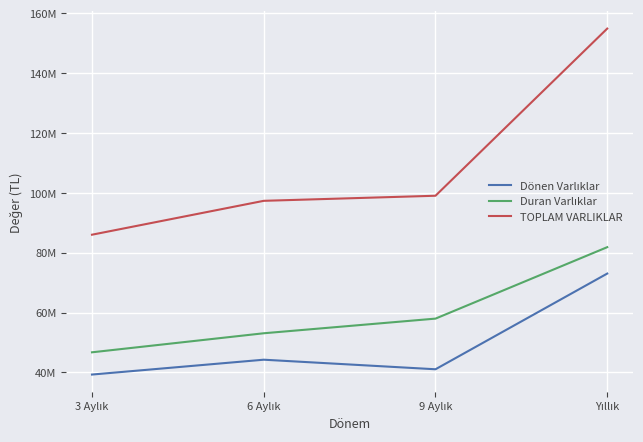

Does the chart have visible grid lines?

Yes